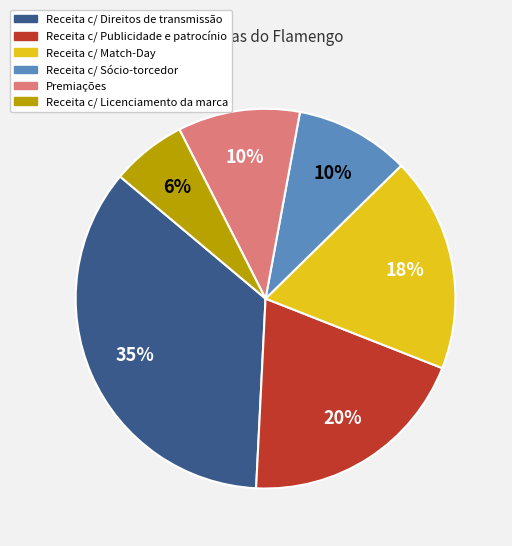

To the nearest percent, what portion does Receita c/ Match-Day represent?

18%